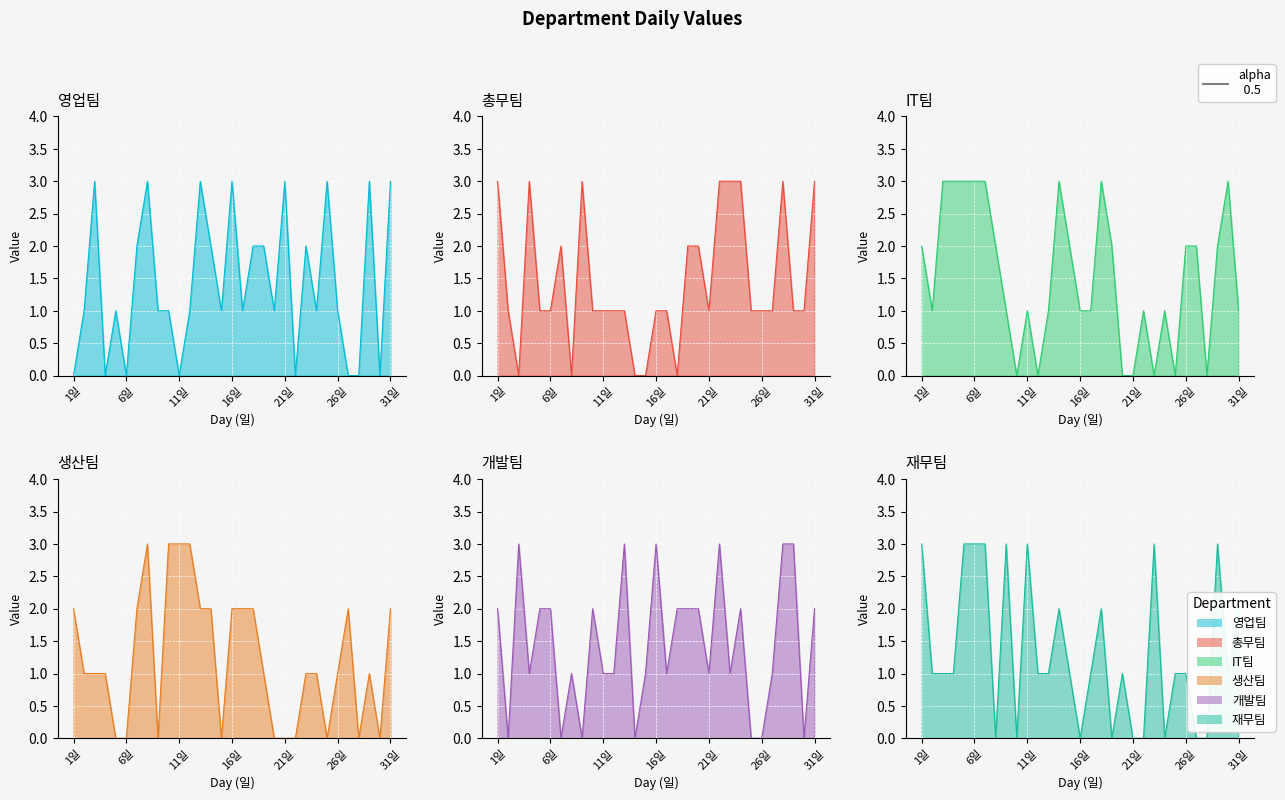

What is the greatest value displayed?

3